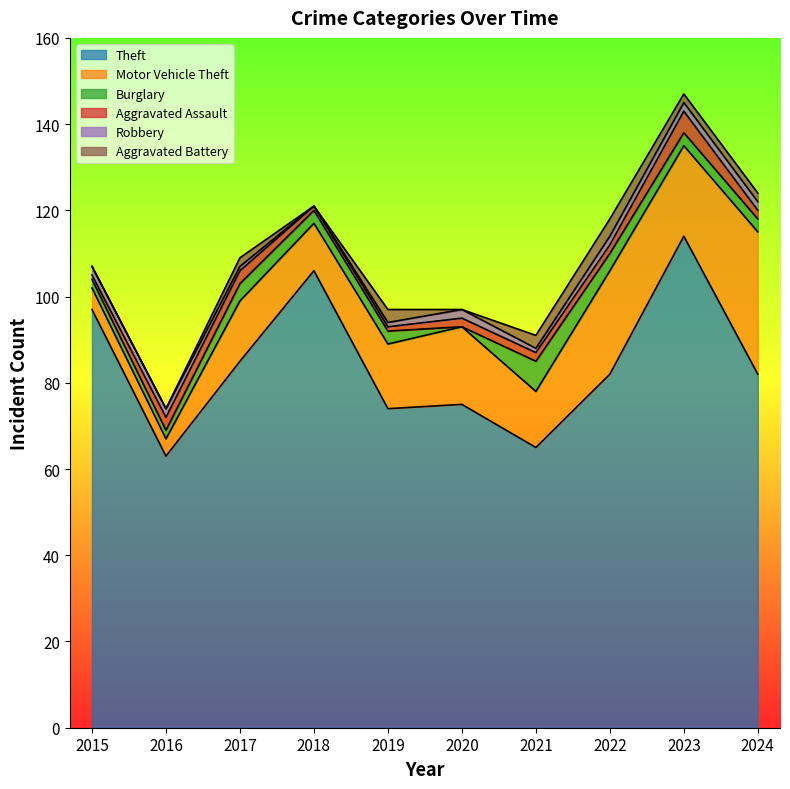

True or false: Aggravated Assault and Theft intersect in this chart.

False